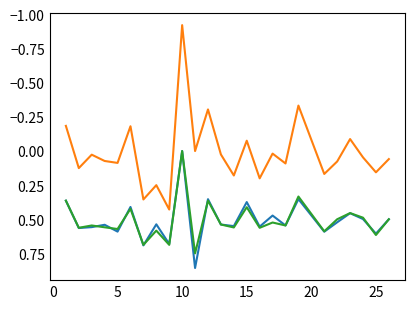

Which label corresponds to the smallest value in the chart?

10